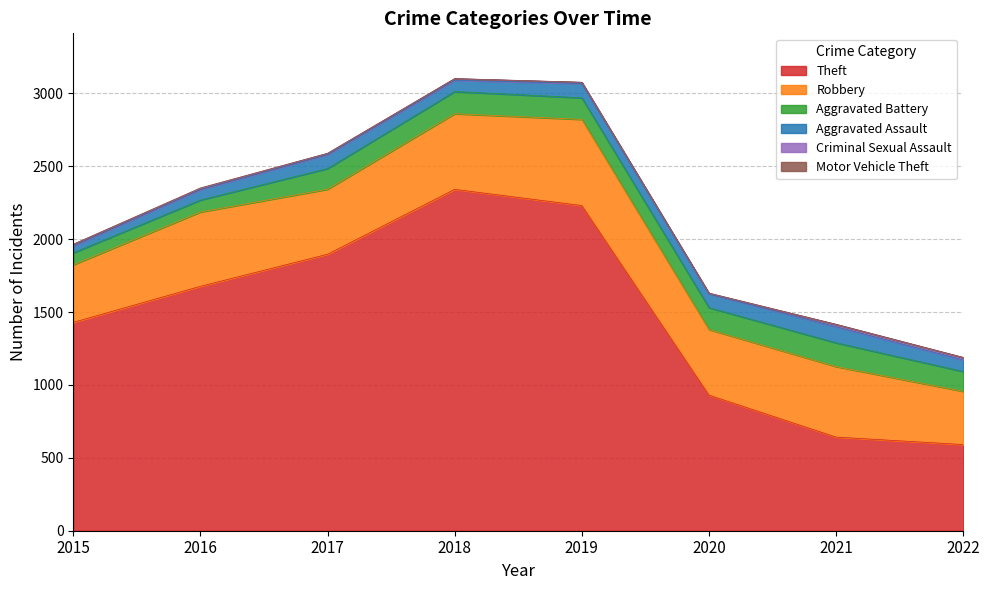

In Robbery, how many points are higher than both neighbors (excluding endpoints)?

3